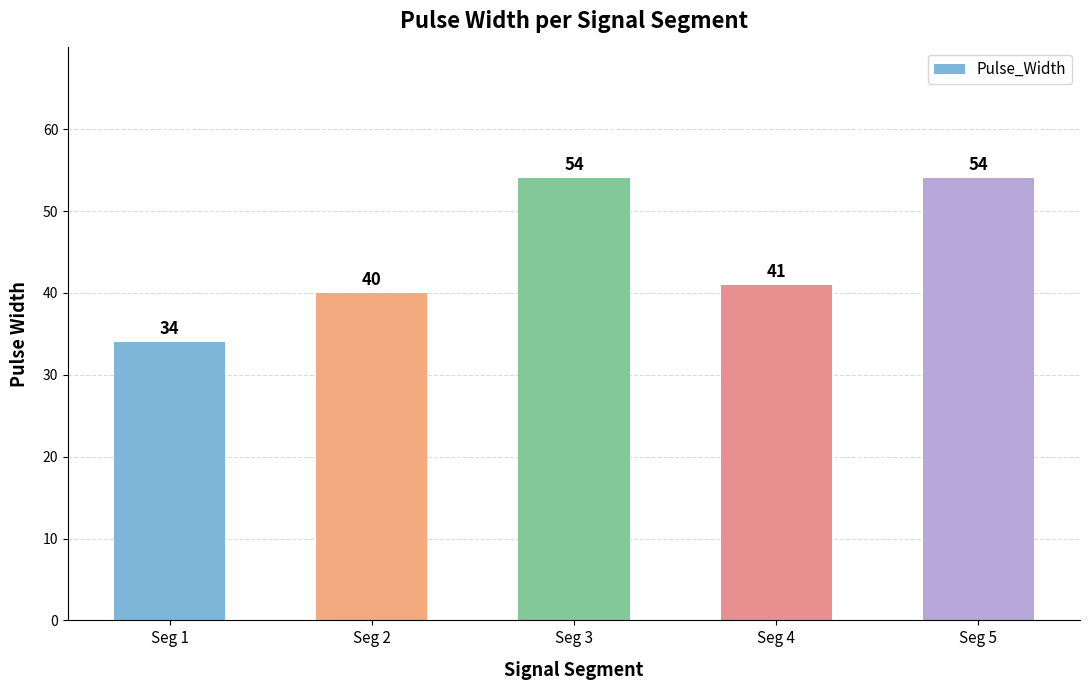

What is the greatest value displayed?

54